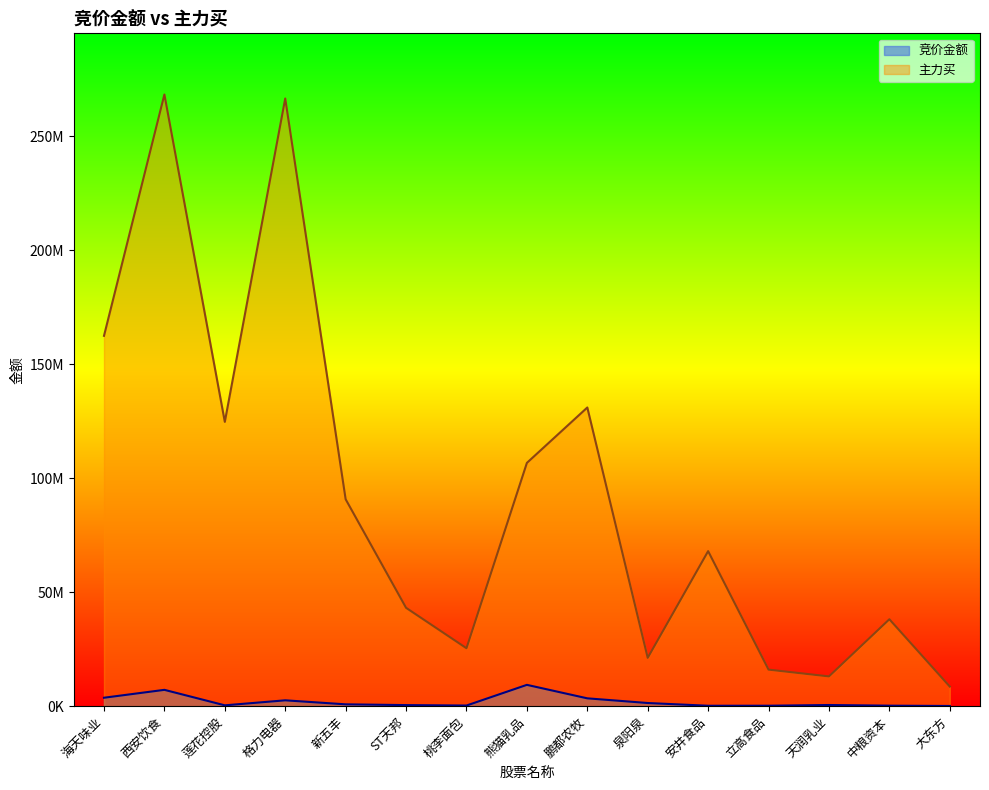

The 竞价金额 series shows 3439854 at 鹏都农牧. True or false?

True